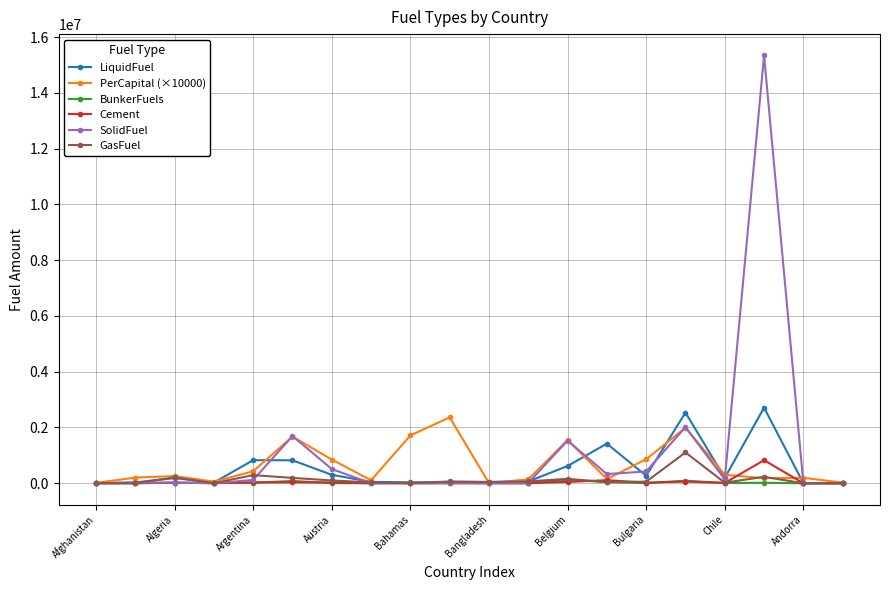

True or false: BunkerFuels has more than 0 points higher than both neighbors.

True